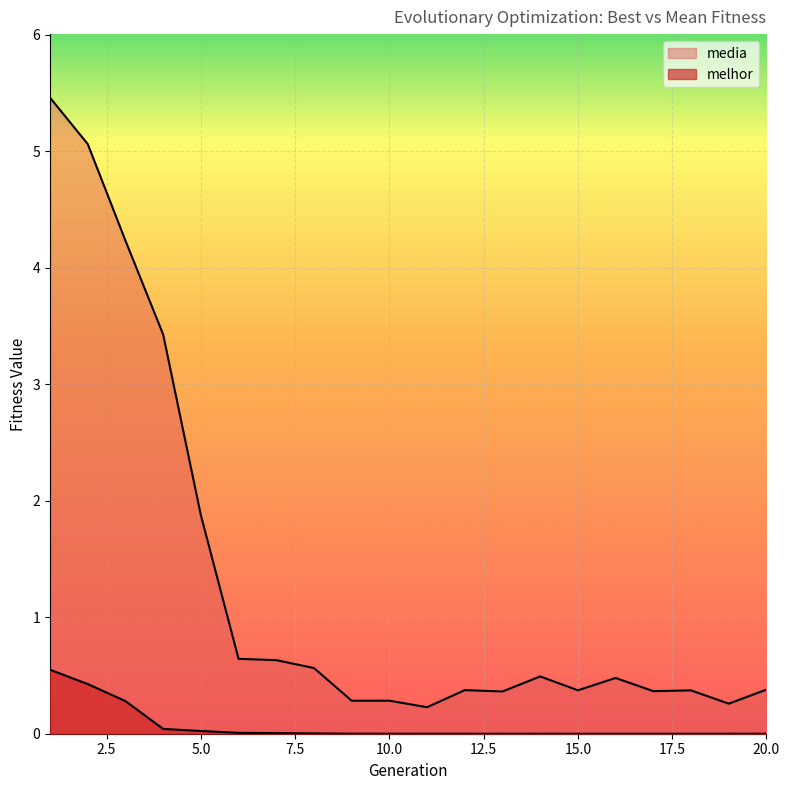

Reading left to right, what are all the values shown in this chart?

media: 5.5	5.1	4.2	3.4	1.9	0.6	0.6	0.6	0.3	0.3	0.2	0.4	0.4	0.5	0.4	0.5	0.4	0.4	0.3	0.4
melhor: 0.5	0.4	0.3	0.0	0.0	0.0	0.0	0.0	0.0	0.0	0.0	0.0	0.0	0.0	0.0	0.0	0.0	0.0	0.0	0.0